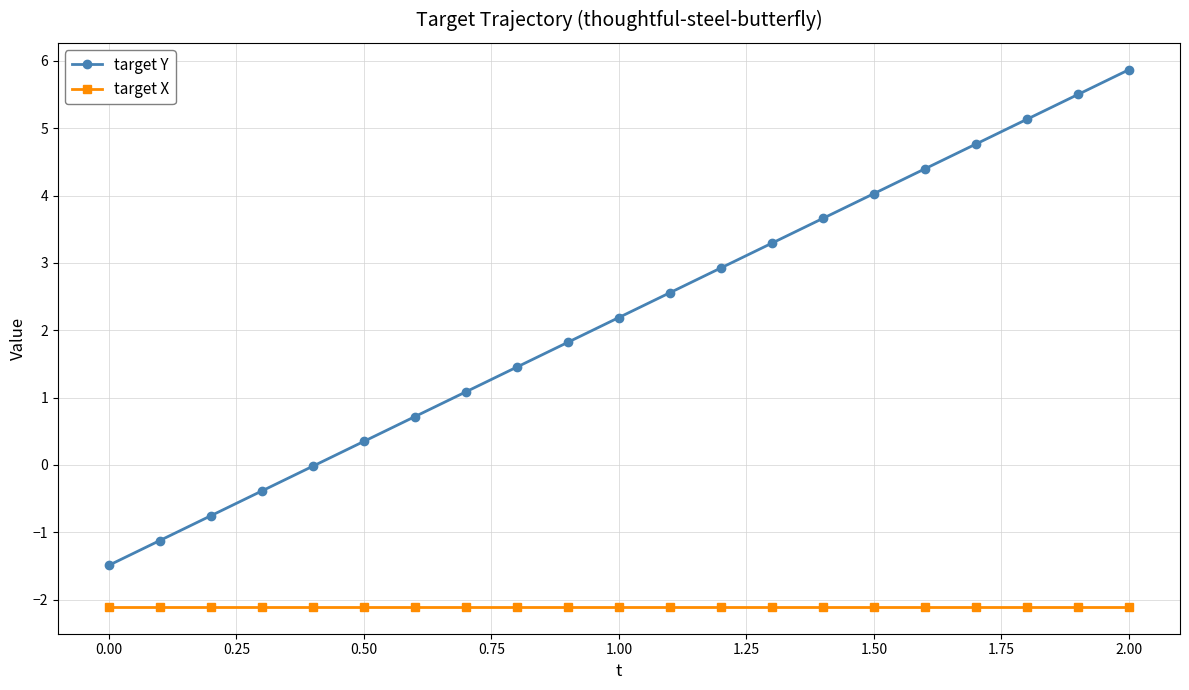

Which series has the widest spread of values?

target Y